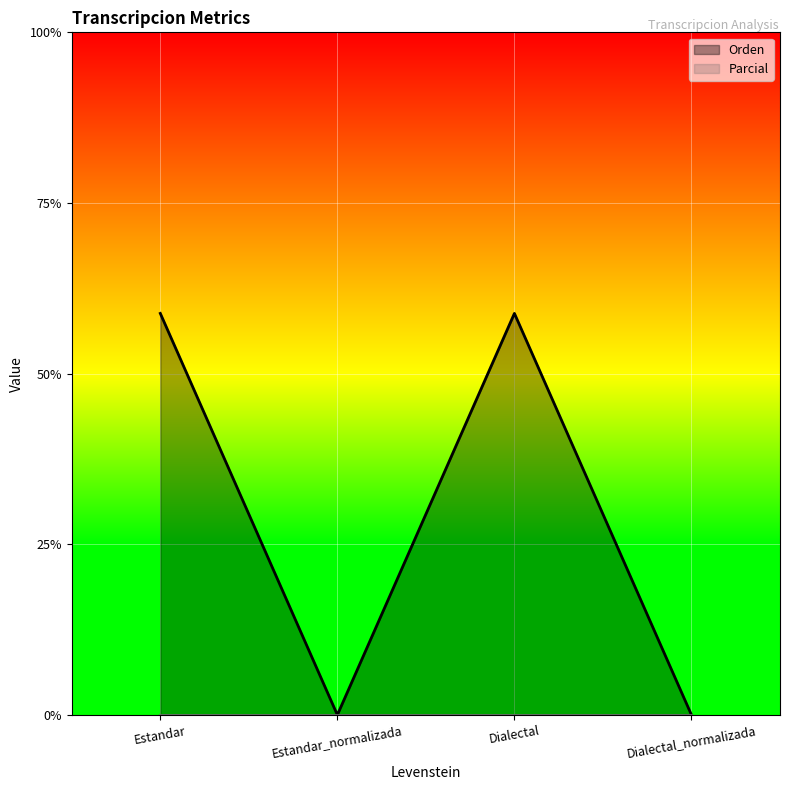

What is the label of the 3rd point from the right?

Estandar_normalizada